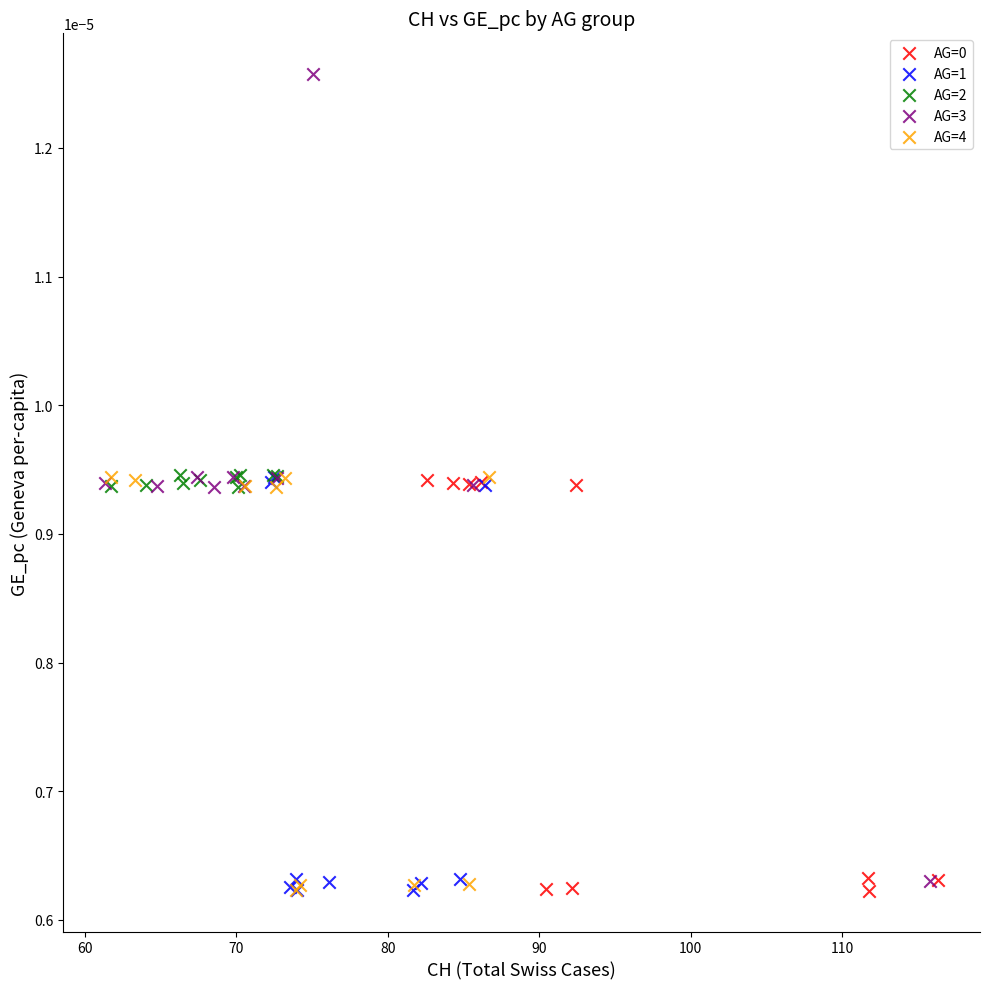

Which series contains the highest Y value?

AG=3